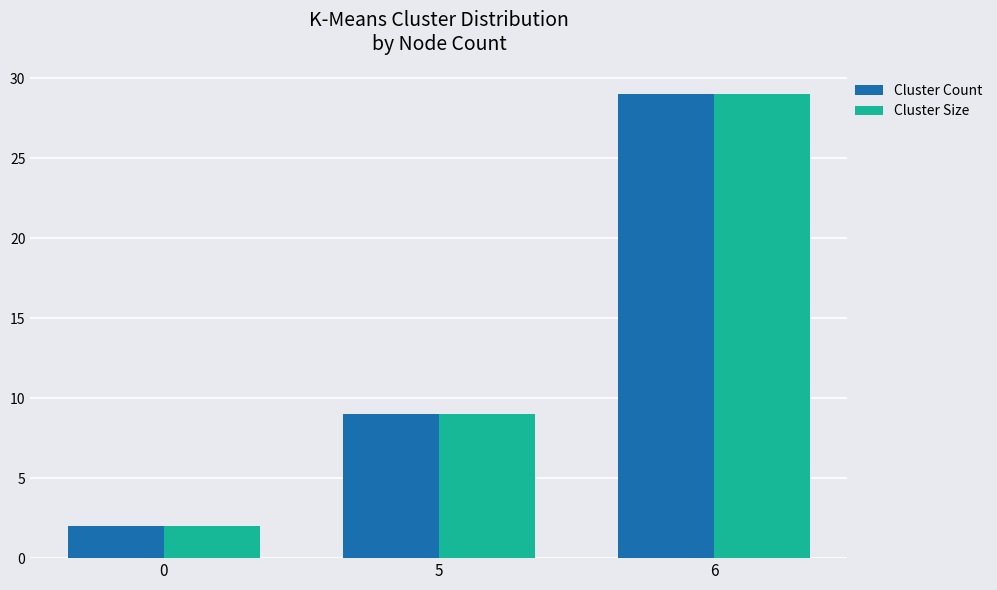

What is the lowest value of the Cluster Size series?

2